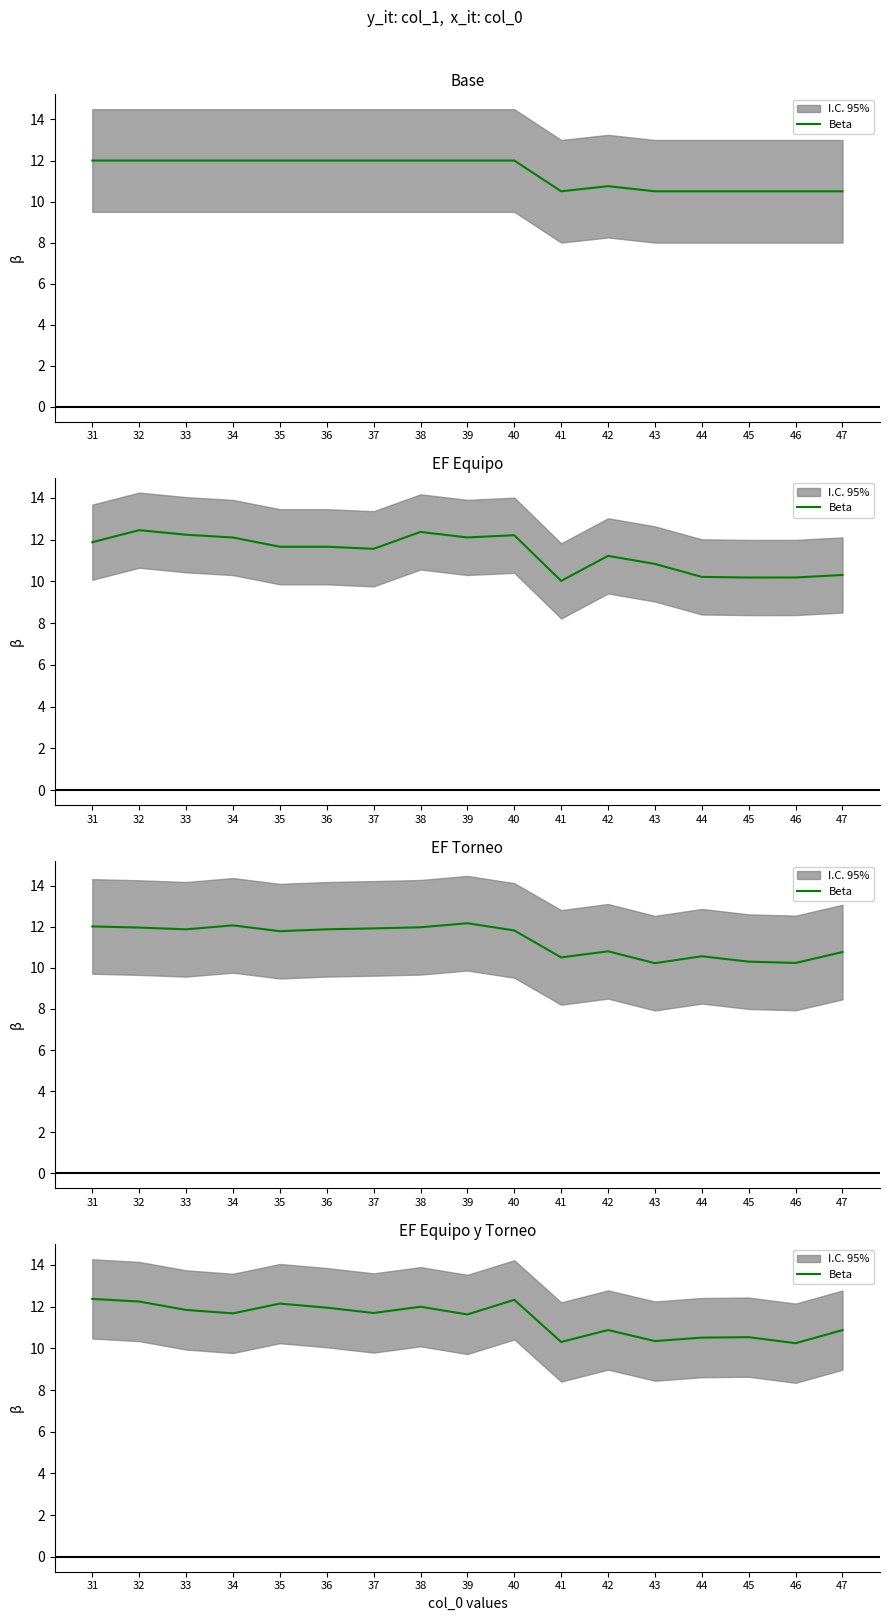

List the labels in order of value, largest first.

31, 40, 32, 35, 38, 36, 33, 37, 34, 39, 42, 47, 45, 44, 43, 41, 46